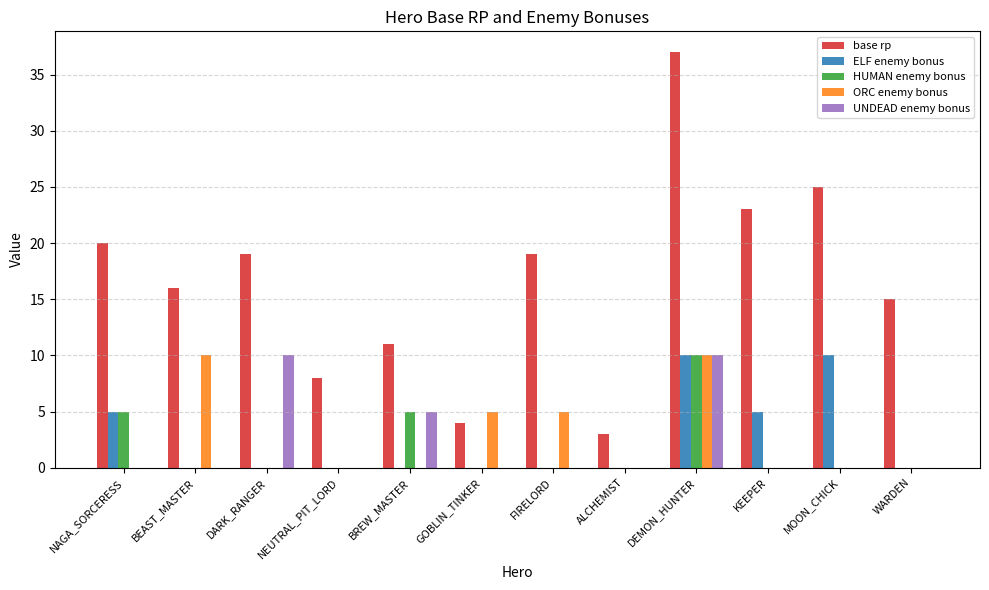

What is the sum of the ORC enemy bonus values at BREW_MASTER and DEMON_HUNTER?

10